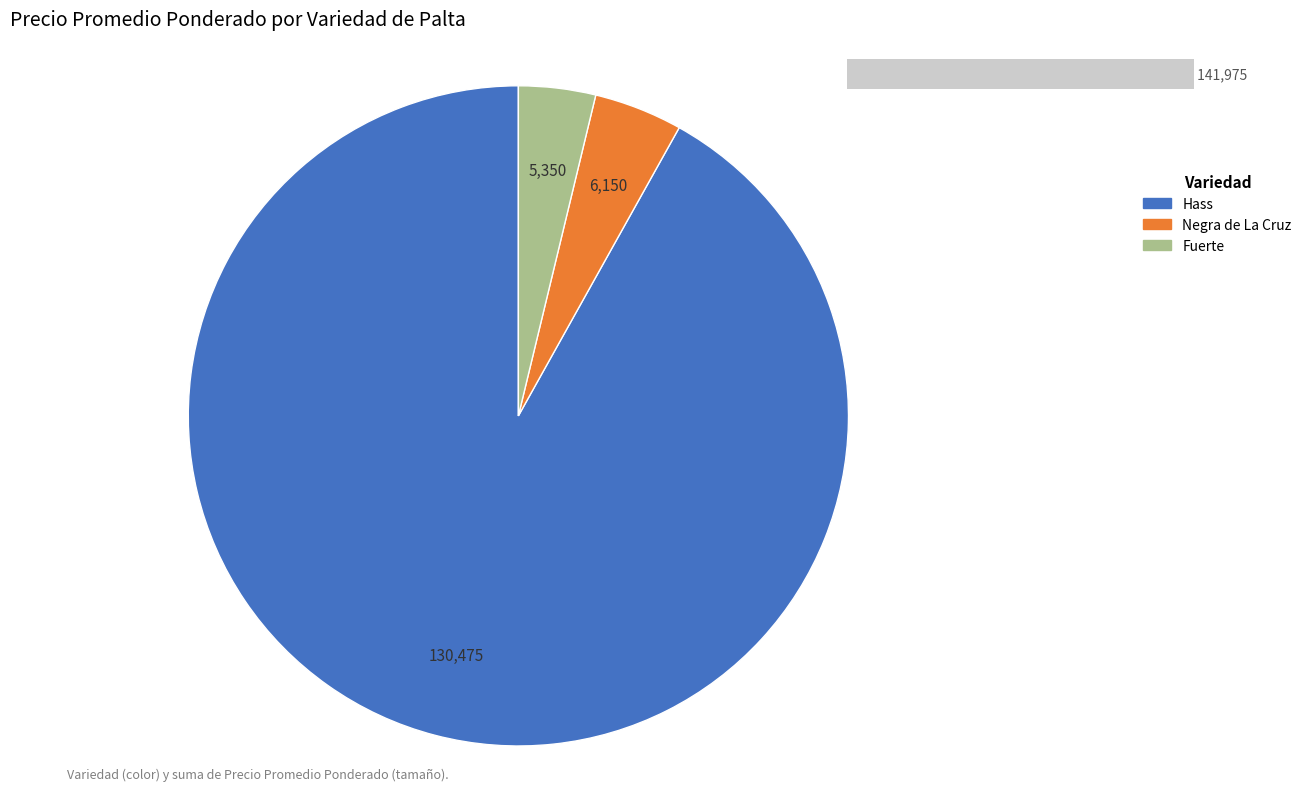

Does Negra de La Cruz account for over 50% of the chart?

No